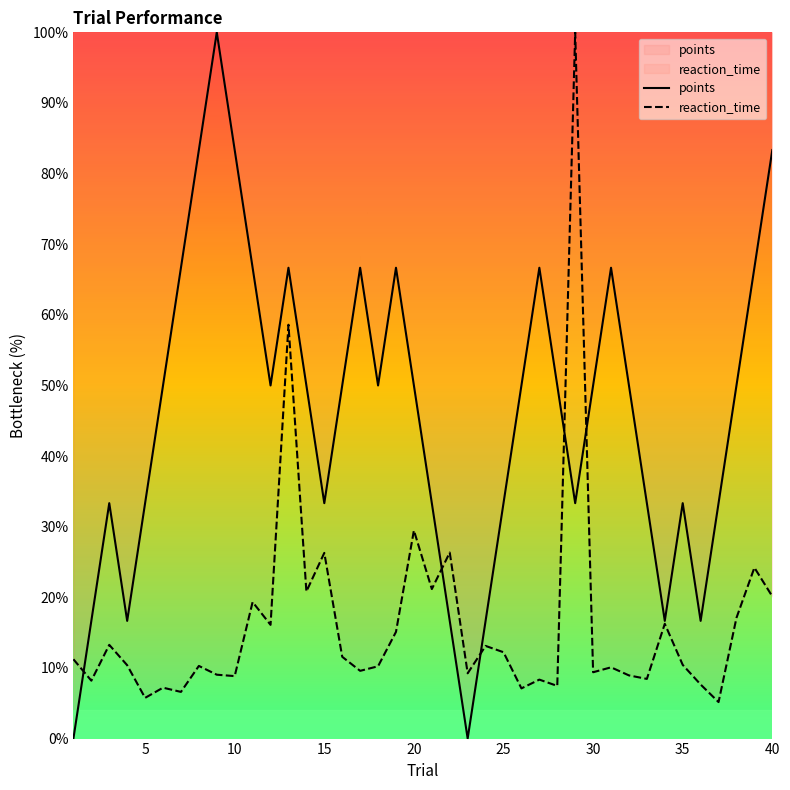

What is the maximum value shown in the chart?

100.0